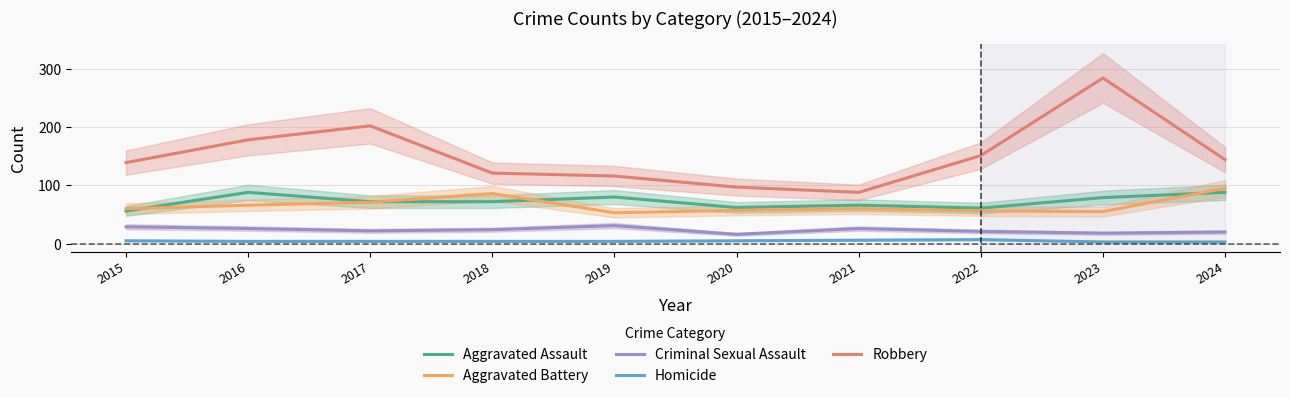

List the labels in order of Homicide value, largest first.

2022, 2021, 2015, 2020, 2016, 2017, 2018, 2019, 2023, 2024